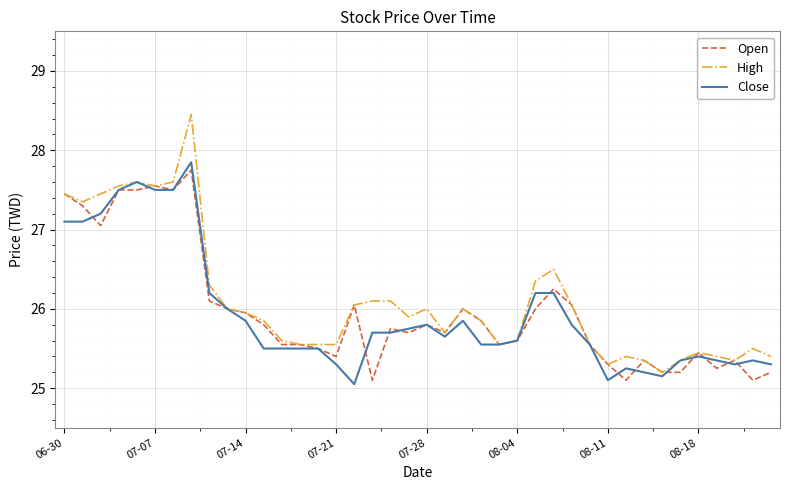

What is the highest value of the Close series?

27.9